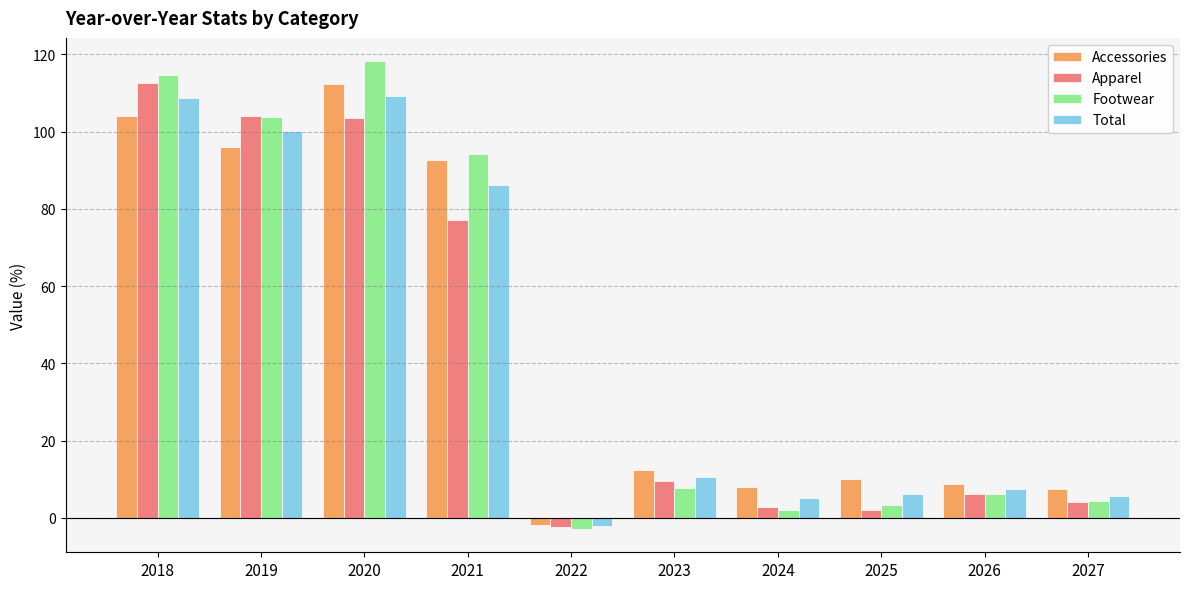

Are the bars horizontal?

No